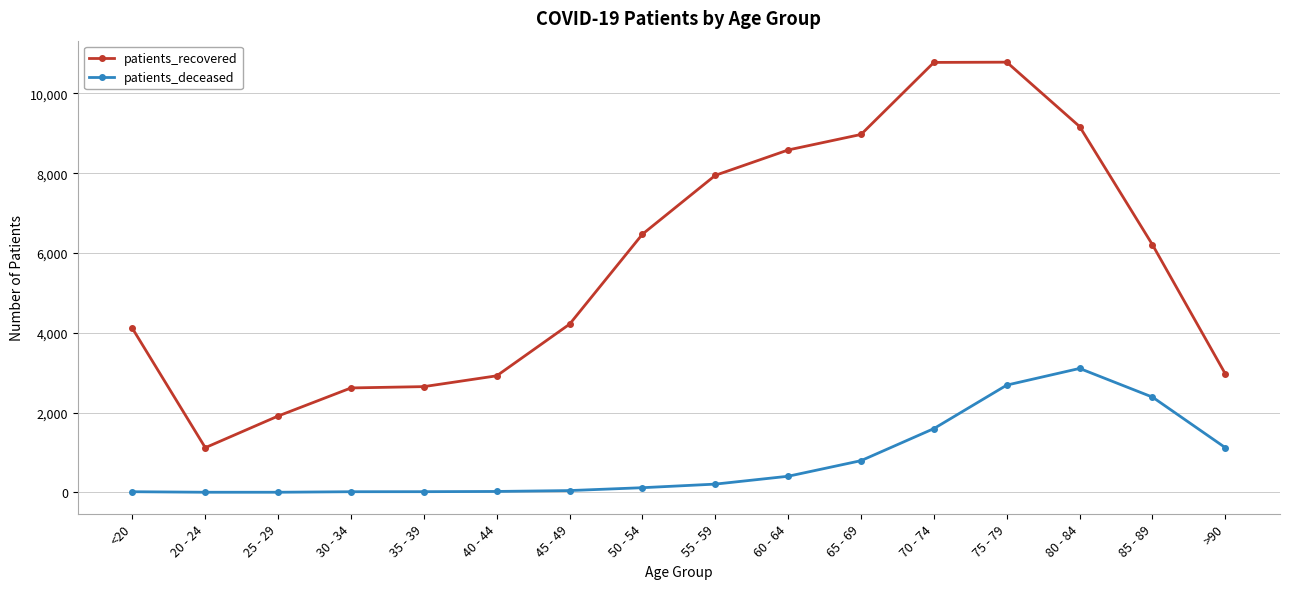

What is the total value across all series at 65 - 69?

9768